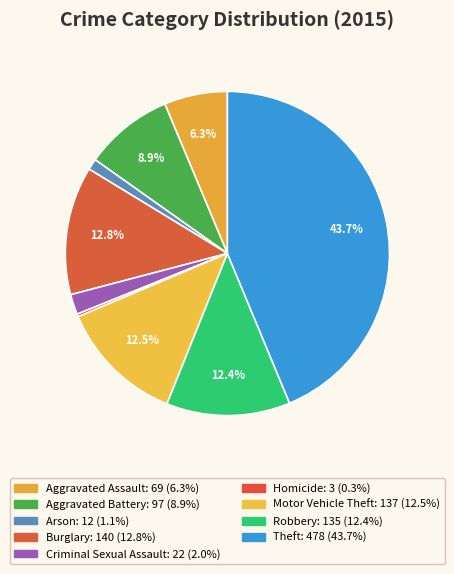

Is there a majority slice in this chart?

No